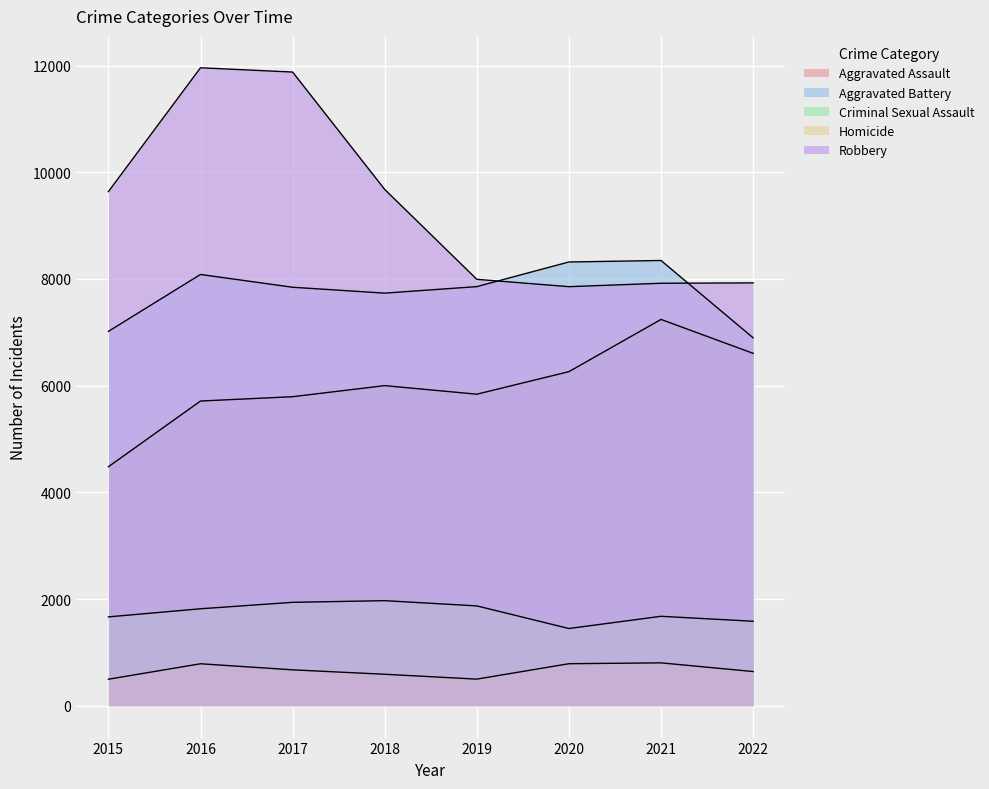

At which label does Robbery reach its minimum?

2020